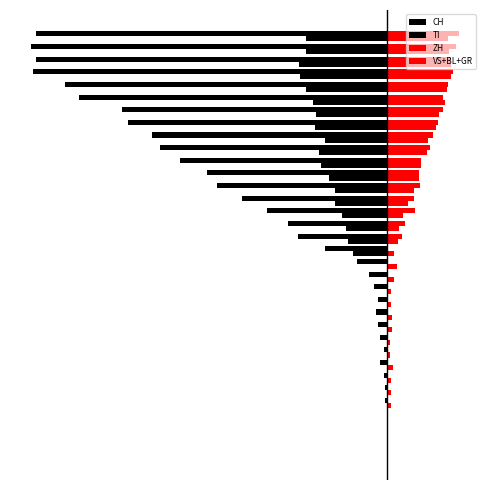

What is the maximum value shown in the chart?

59